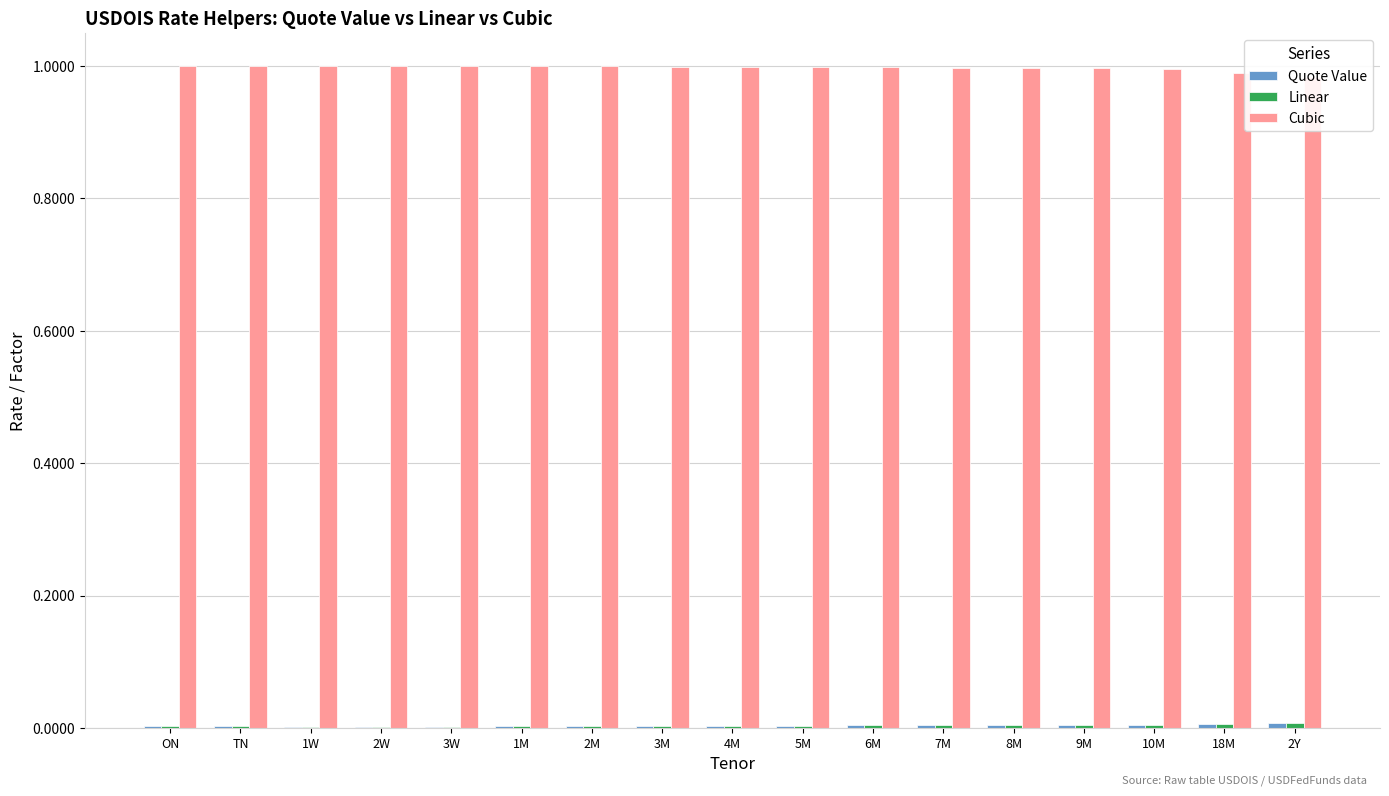

Between 3W and 6M, which is larger?

6M